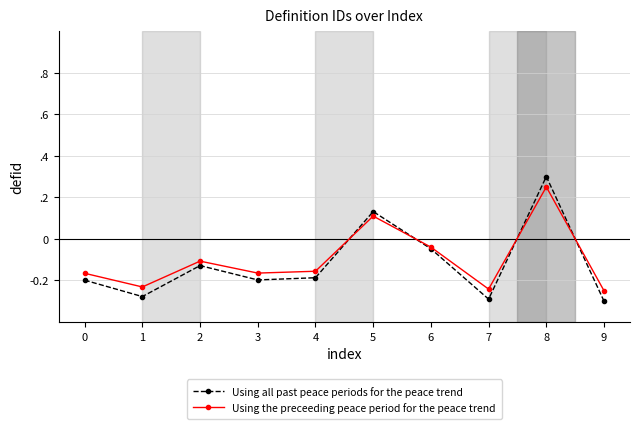

What is the difference between the Using all past peace periods for the peace trend values at 7 and 5?

0.4